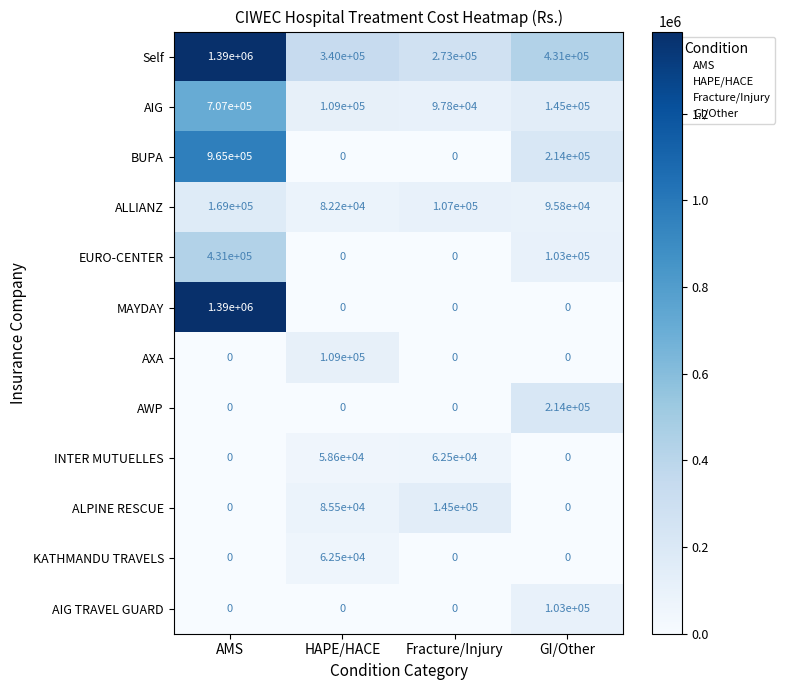

At which category is the sum across all series the highest?

AMS